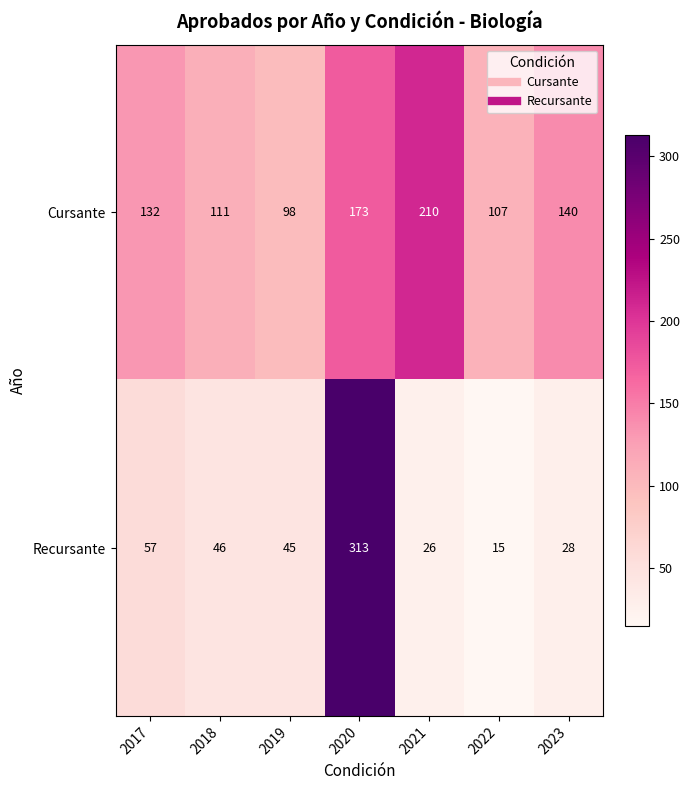

Count the number of data series in this chart.

2